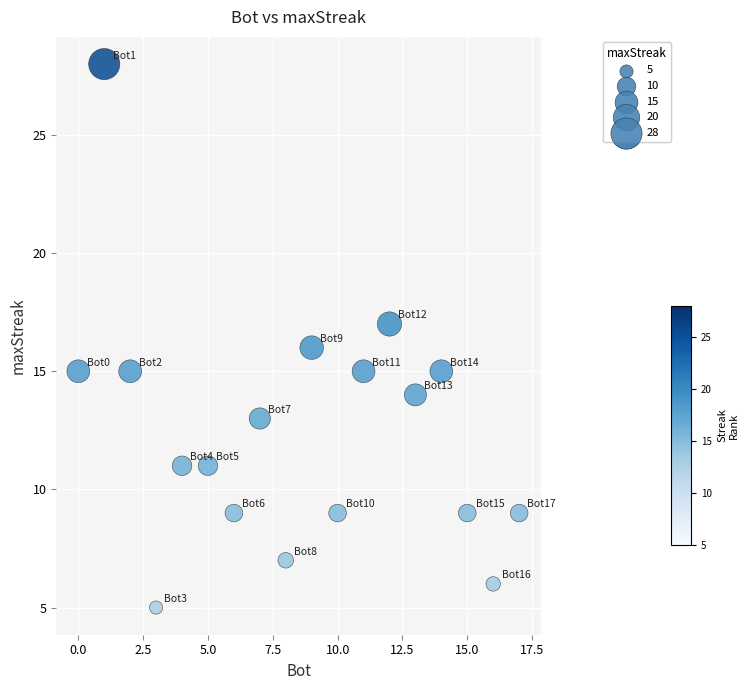

What is the range of Y values (max minus min)?

23